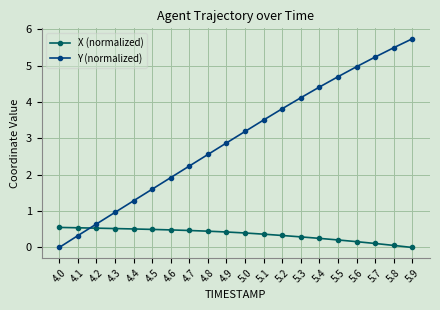

What is the difference between the Y (normalized) values at 4.8 and 4.2?

1.9